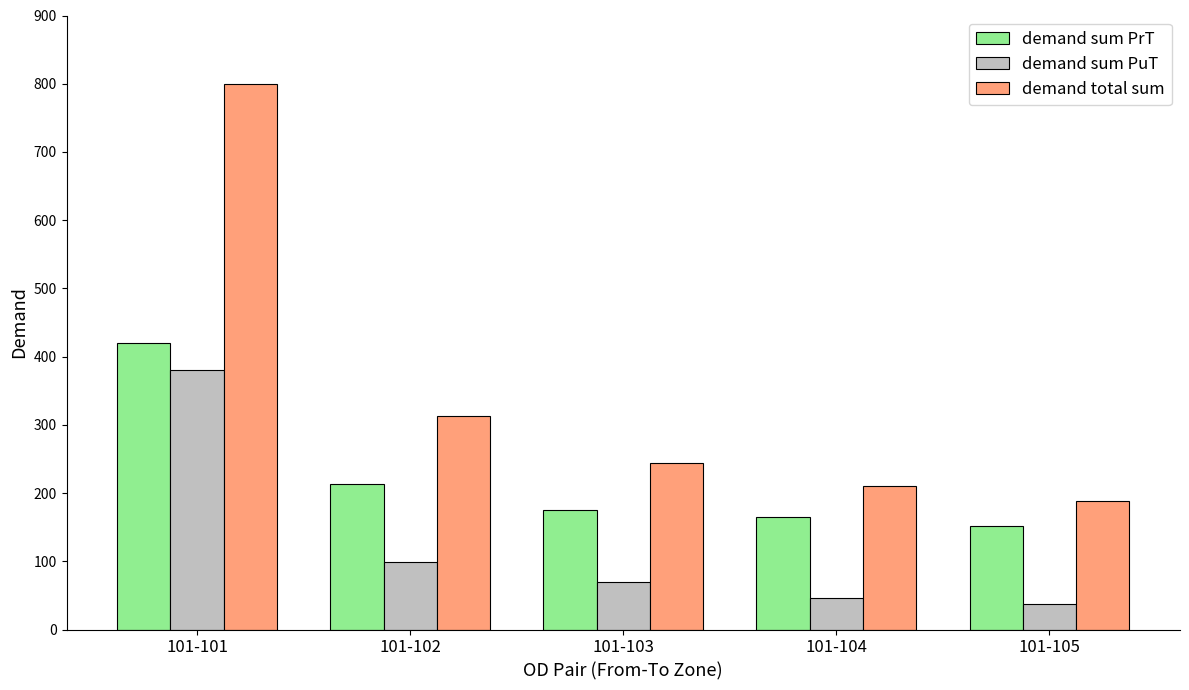

What is the value of the demand total sum bar at the 3rd from the left?

244.8